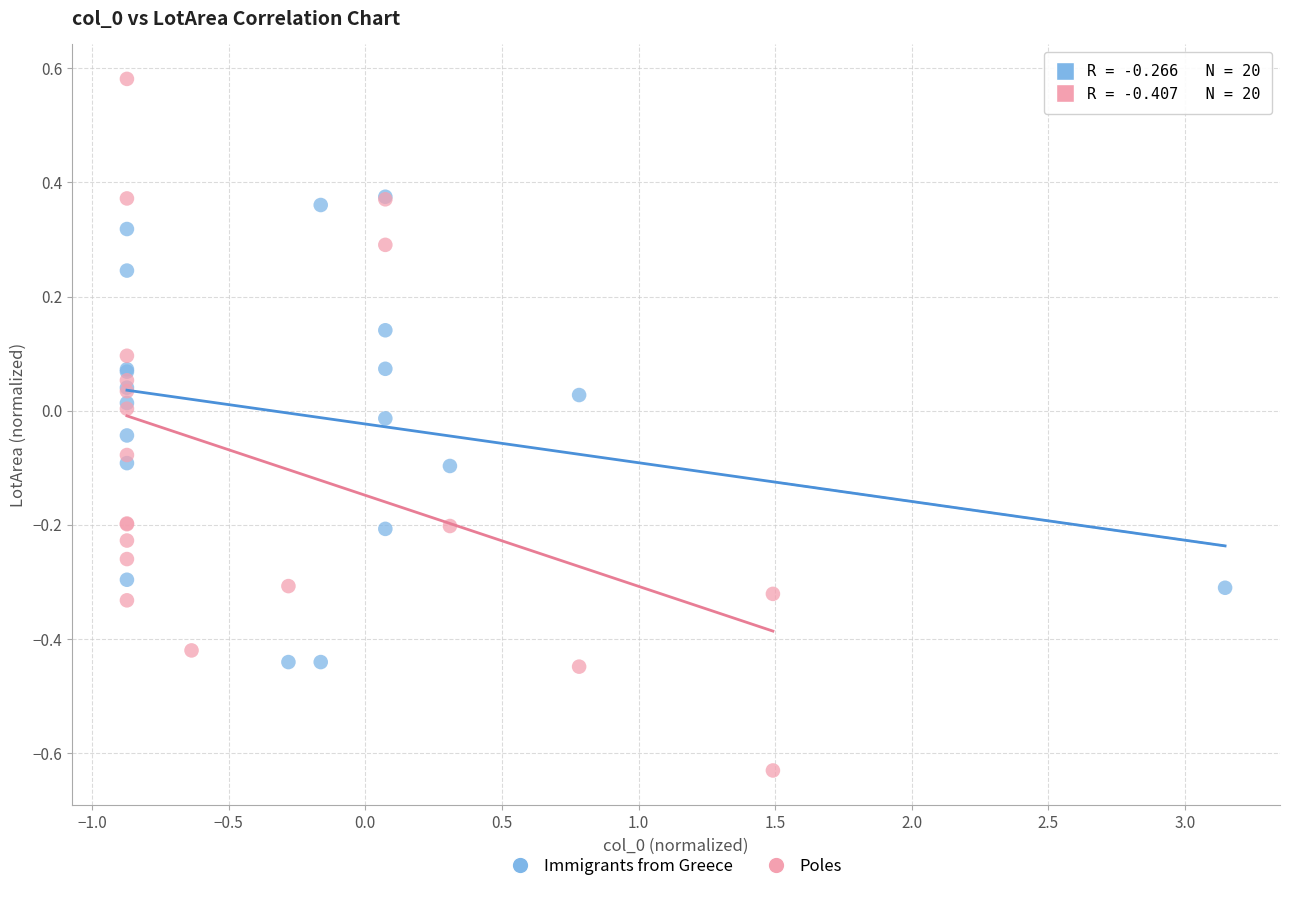

Which series contains the lowest Y value?

Poles